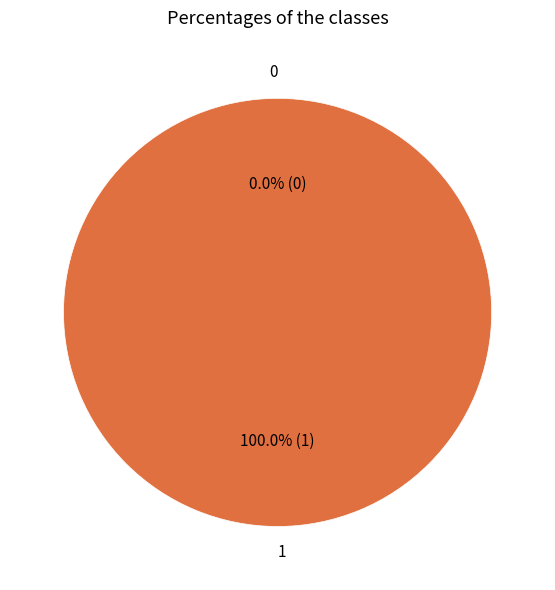

What percentage is the 1 slice, to the nearest percent?

100%